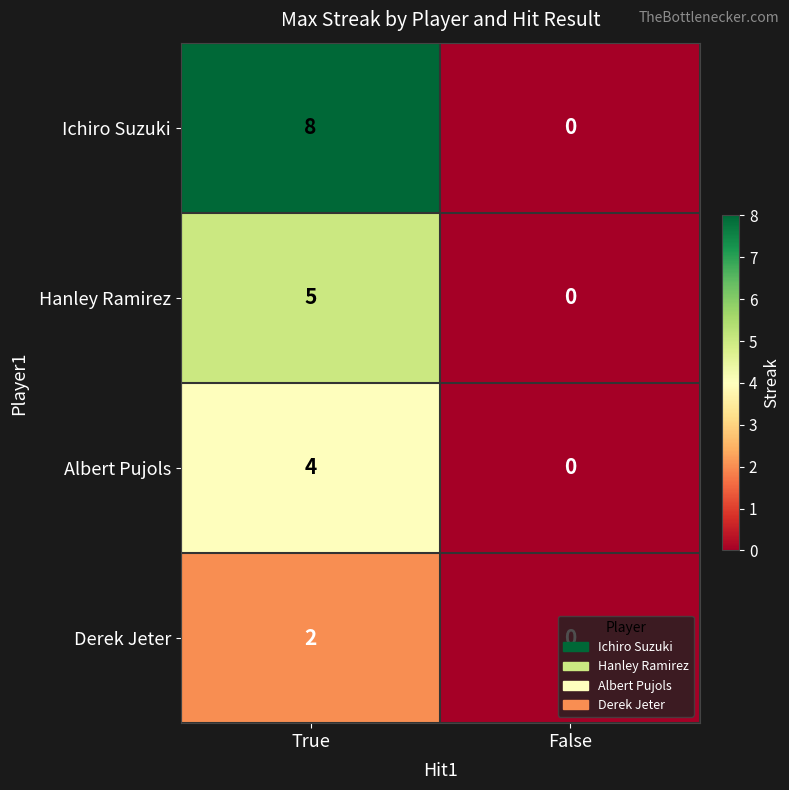

What is the total value across all series at True?

19